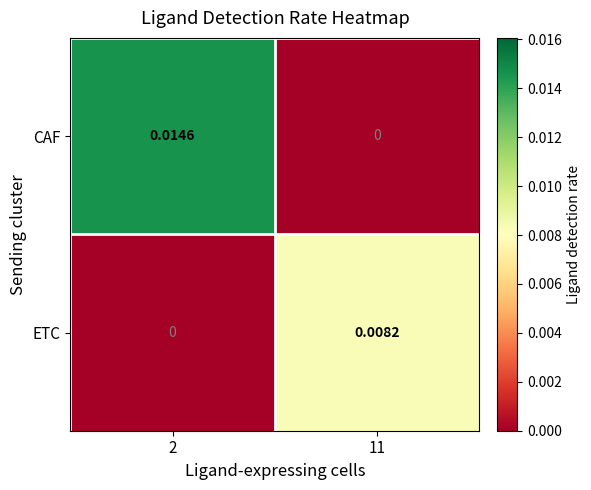

Between 2 and 11, which series saw the biggest shift?

CAF